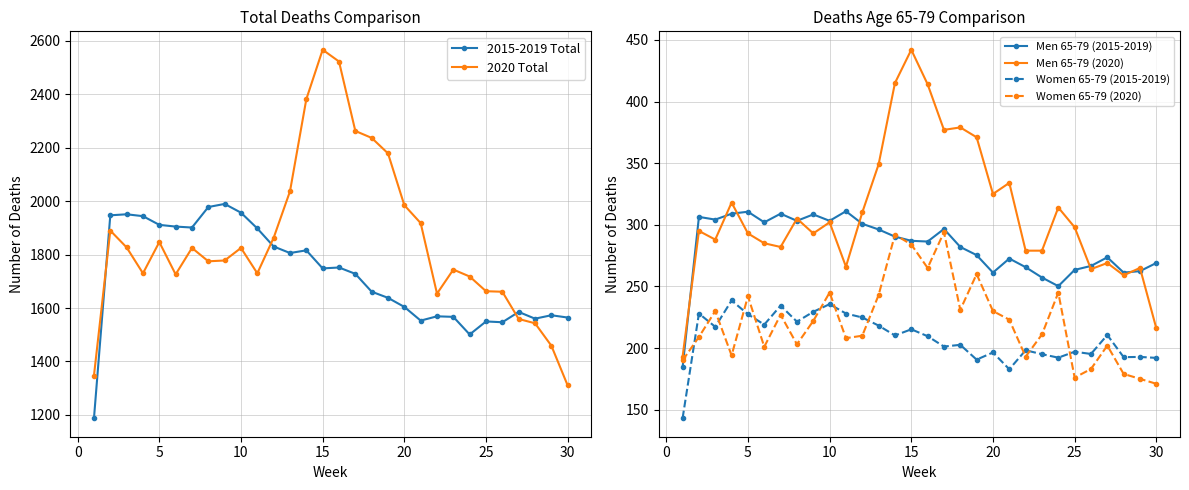

What is the minimum value shown in the chart?

143.0